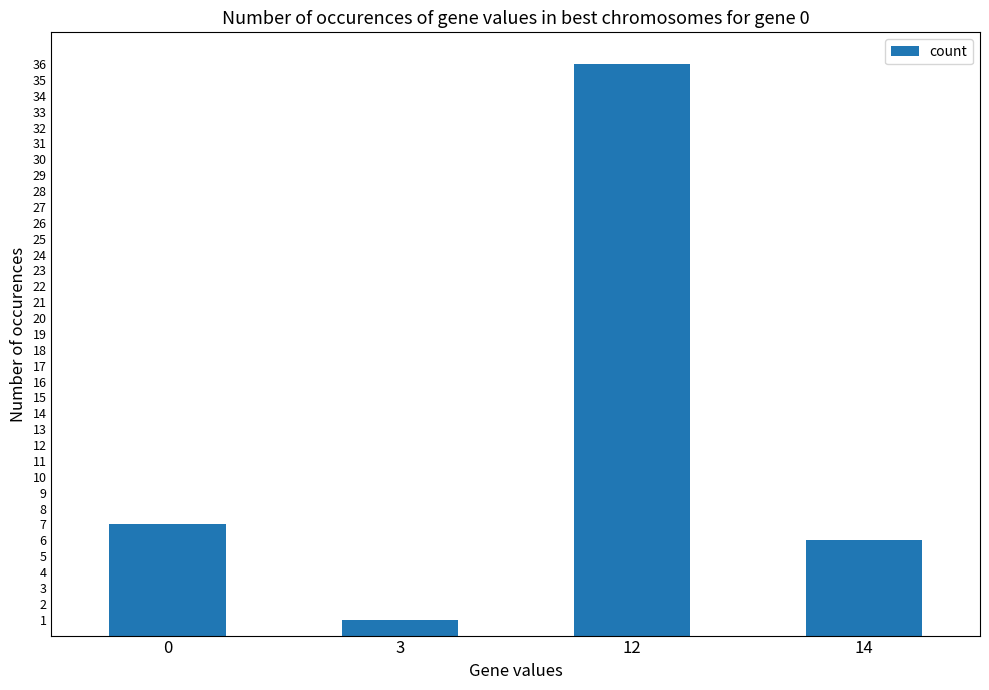

Rank the categories by value from lowest to highest.

3, 14, 0, 12